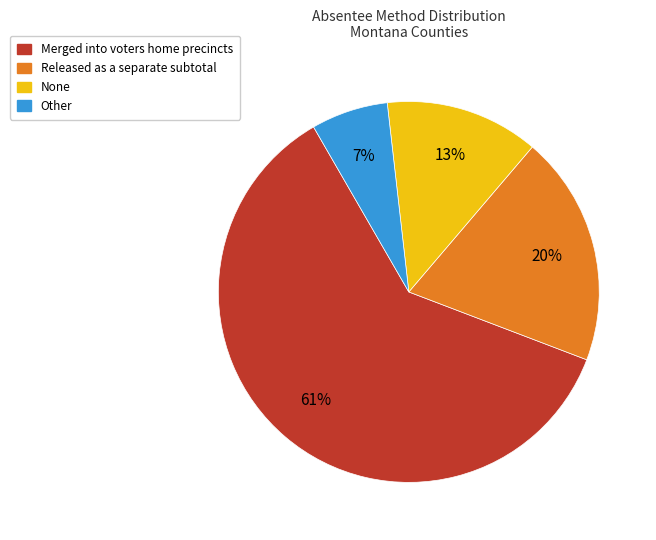

Does Merged into voters home precincts represent more than half of the total?

Yes